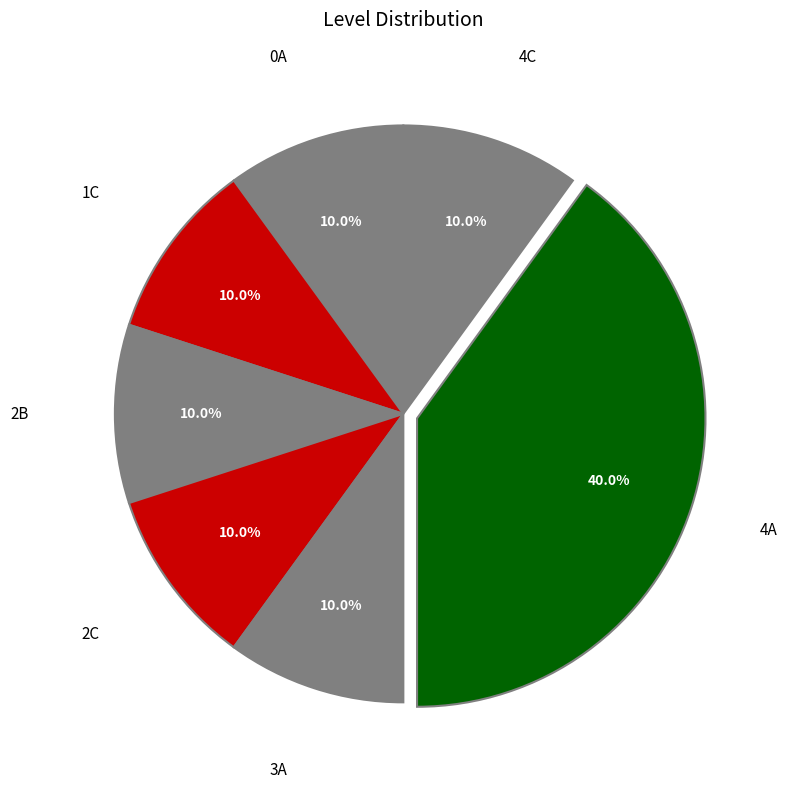

Which category has the biggest portion of the pie?

4A